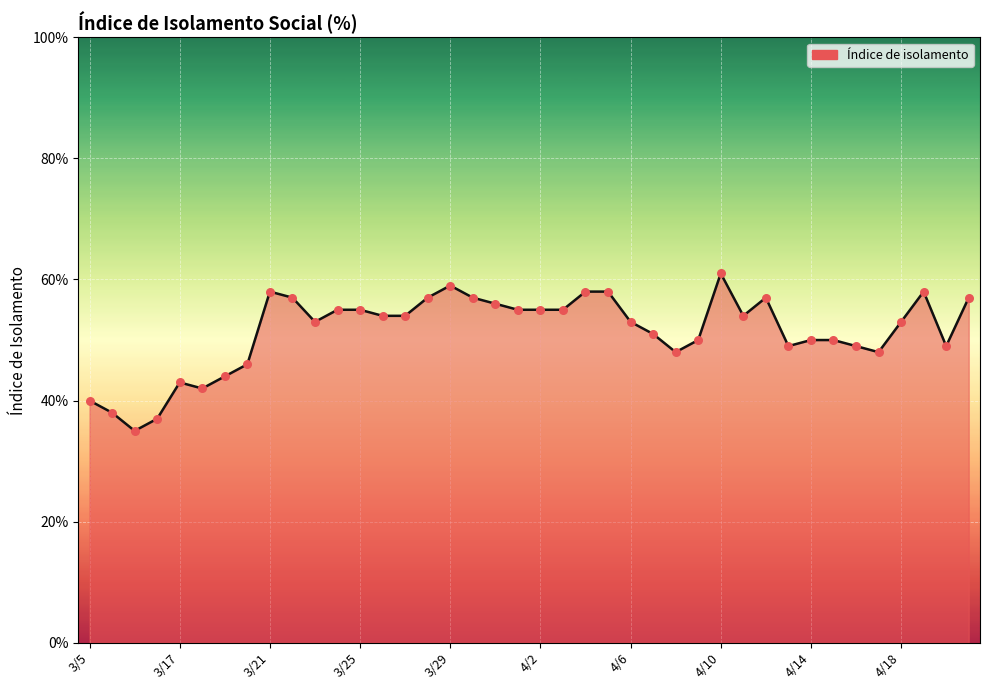

Is this an area chart (filled region under the line)?

Yes